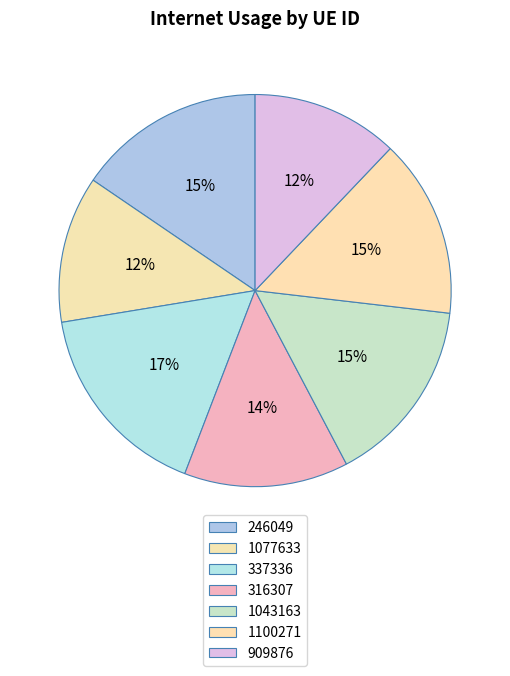

What percentage is the 909876 slice, to the nearest percent?

12%